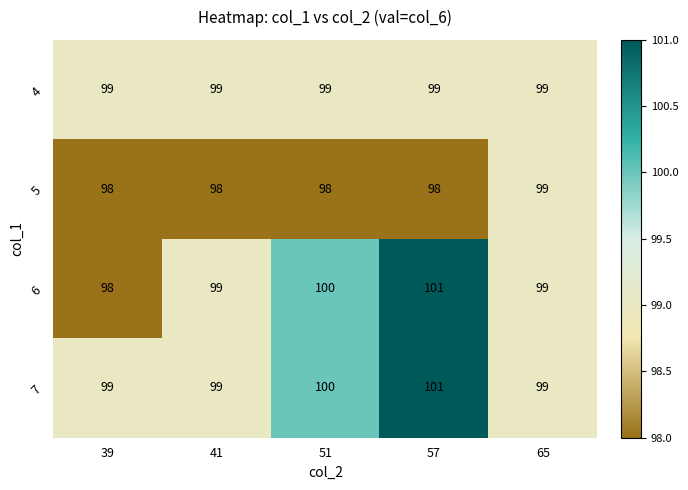

What is the smallest value displayed?

98